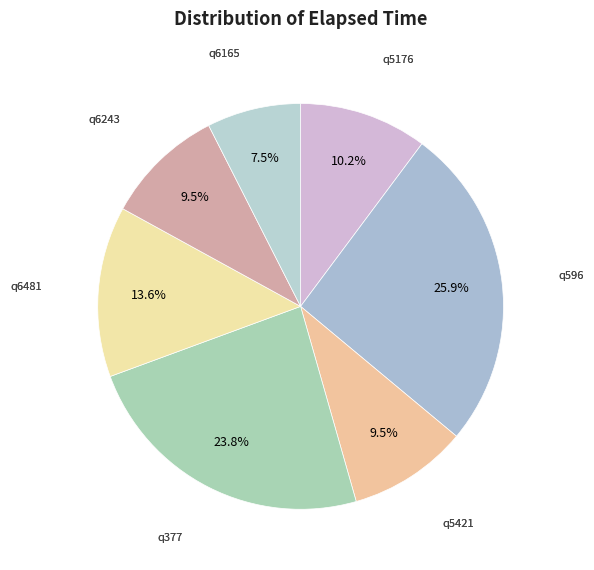

Do q6165 and q6481 together represent more than half of the pie?

No